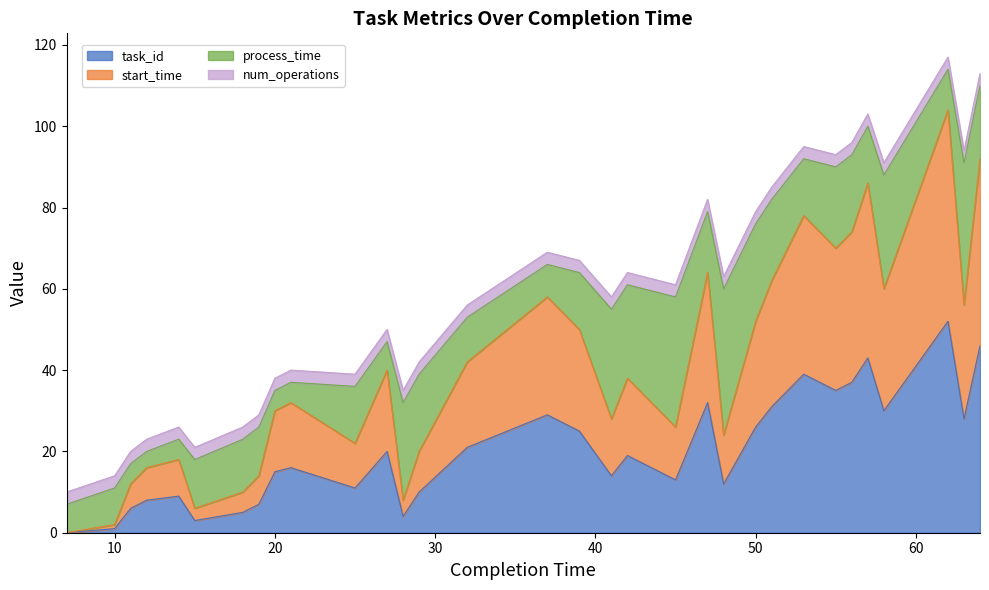

List the labels in order of task_id value, largest first.

62, 64, 57, 53, 56, 55, 47, 51, 58, 37, 63, 50, 39, 32, 27, 42, 21, 20, 41, 45, 48, 25, 29, 14, 12, 19, 11, 18, 28, 15, 10, 7